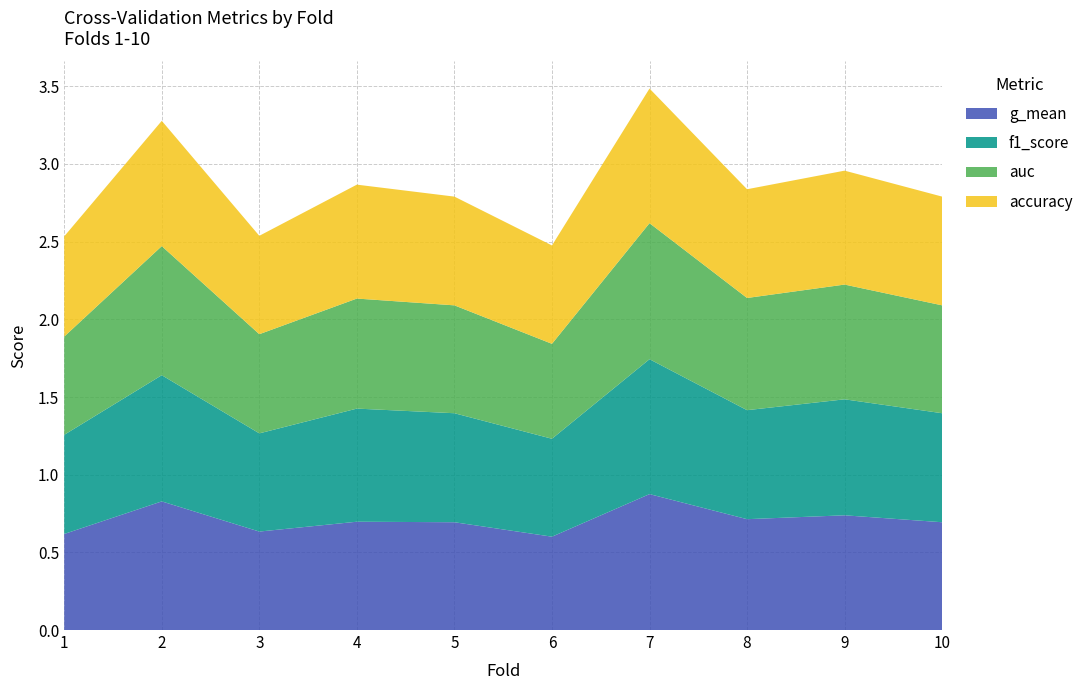

Reading right to left, what are all the values shown in this chart?

accuracy: 0.7	0.7	0.7	0.9	0.6	0.7	0.7	0.6	0.8	0.6
auc: 0.7	0.7	0.7	0.9	0.6	0.7	0.7	0.6	0.8	0.6
f1_score: 0.7	0.7	0.7	0.9	0.6	0.7	0.7	0.6	0.8	0.6
g_mean: 0.7	0.7	0.7	0.9	0.6	0.7	0.7	0.6	0.8	0.6